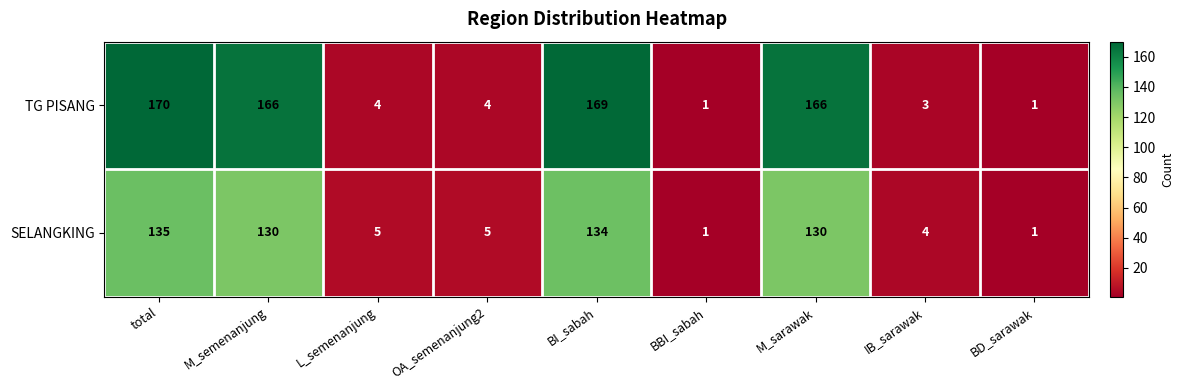

At which label does TG PISANG first exceed 4?

total